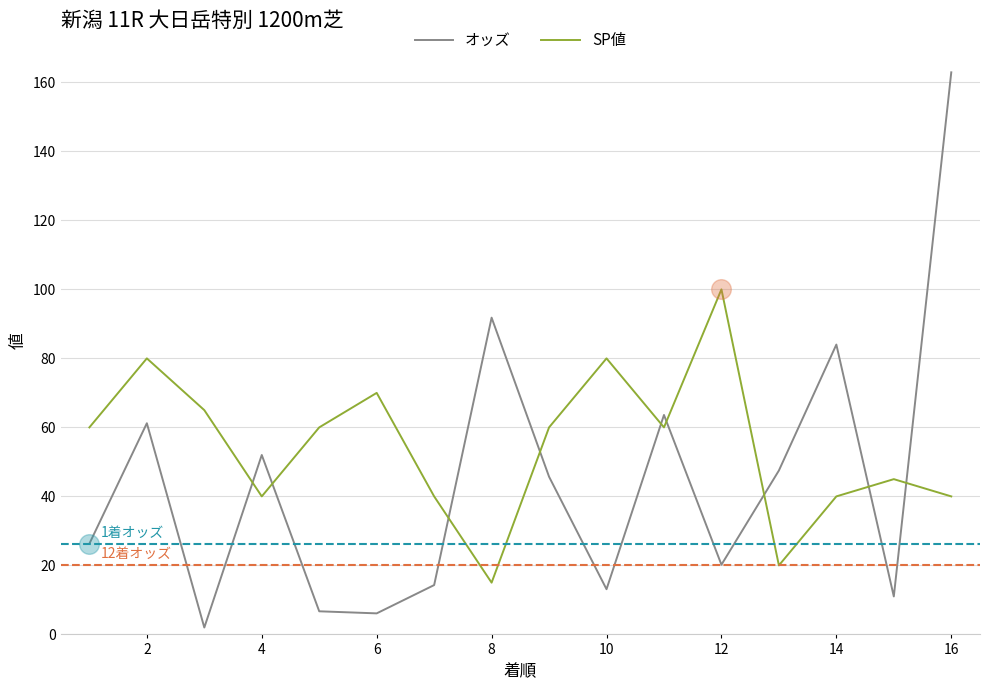

Which series has the largest total across all categories?

SP値